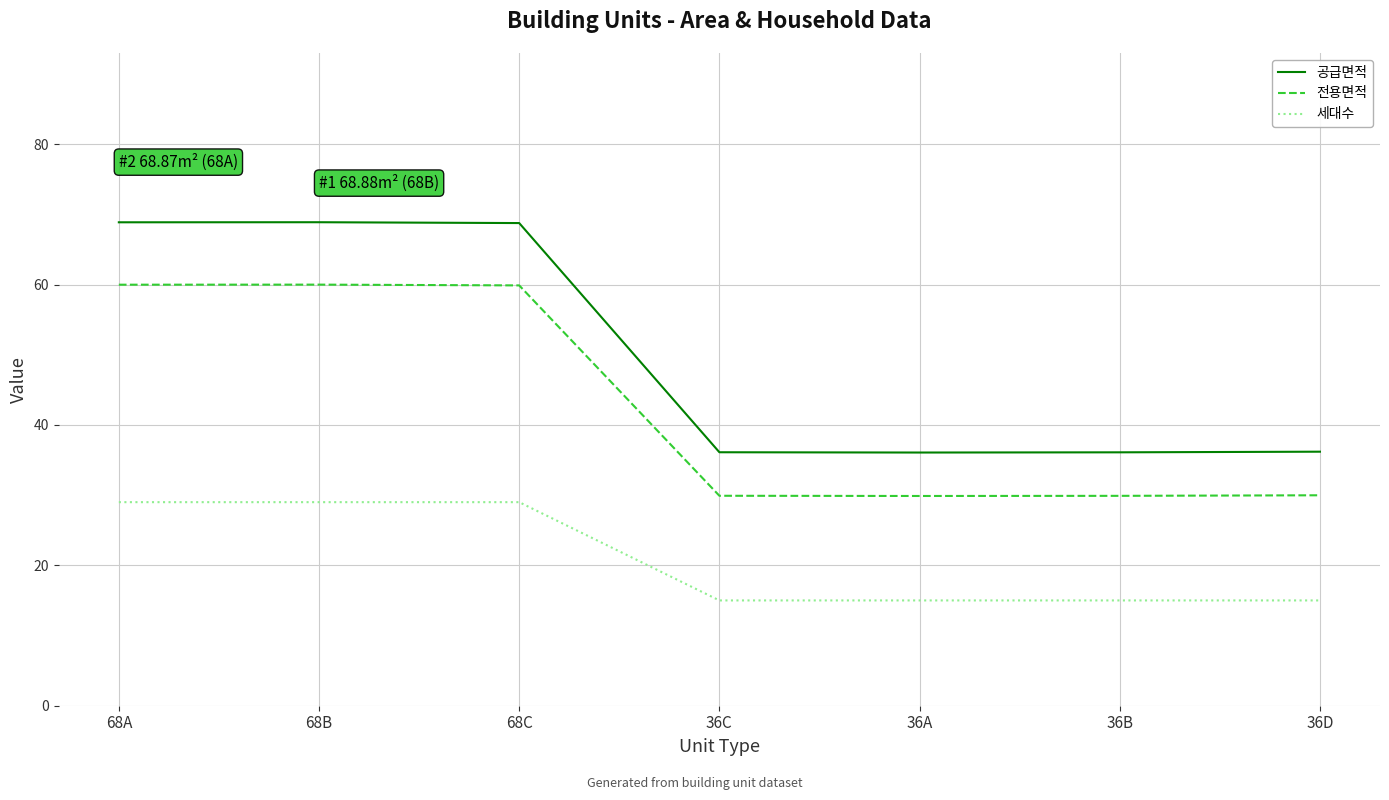

Count the 세대수 values in the range 15 to 29.

7